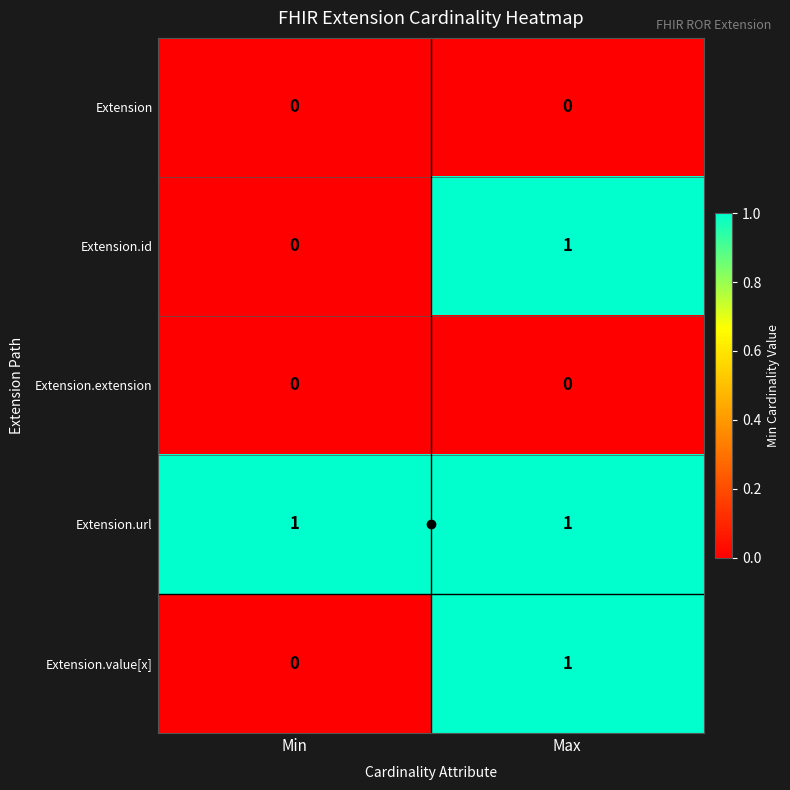

The Extension.value[x] series shows 1 at Min. True or false?

False